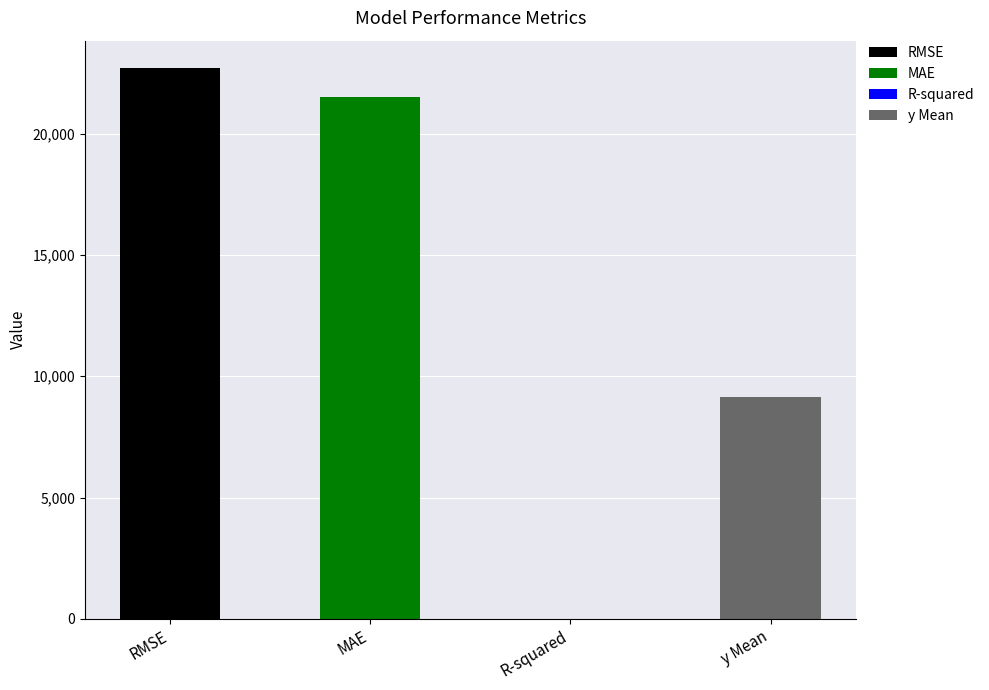

What is the ratio of the value at MAE to the value at y Mean?

2.4